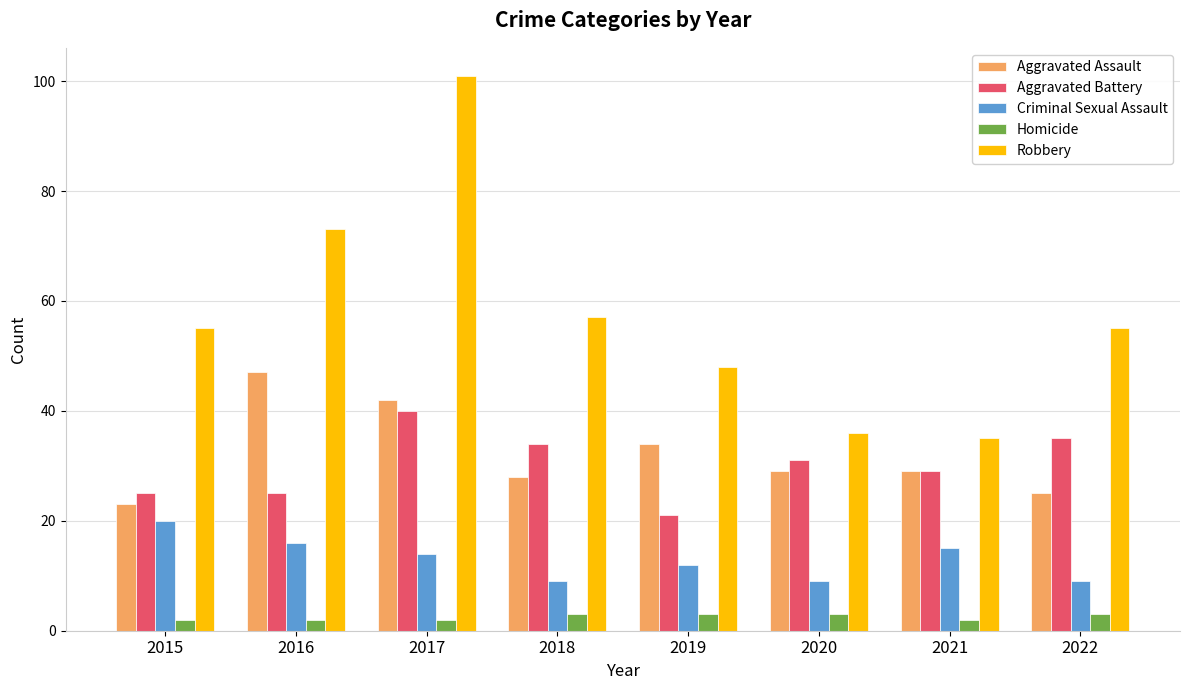

The Robbery series shows 57 at 2018. True or false?

True